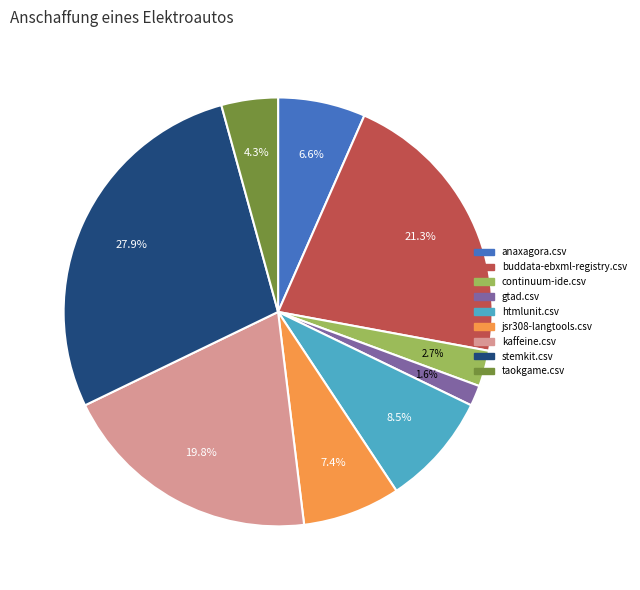

Is it true that continuum-ide.csv is 3% of the pie?

True